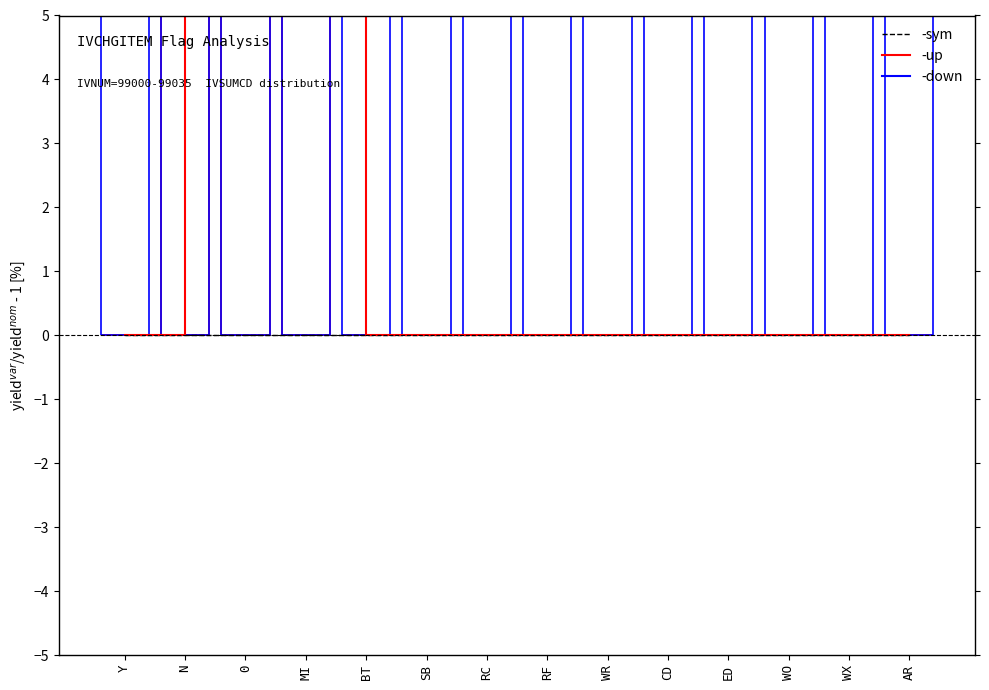

Reading left to right, transcribe all the data shown in this chart.

-sym: 0.0	0.0	0.0	0.0	0.0	0.0	0.0	0.0	0.0	0.0	0.0	0.0	0.0	0.0
-up: 0.0	588.5	14.8	244.3	0.0	0.0	0.0	0.0	0.0	0.0	0.0	0.0	0.0	0.0
-down: 77.0	588.5	14.8	244.3	77.0	77.0	77.0	77.0	77.0	77.0	77.0	77.0	77.0	77.0